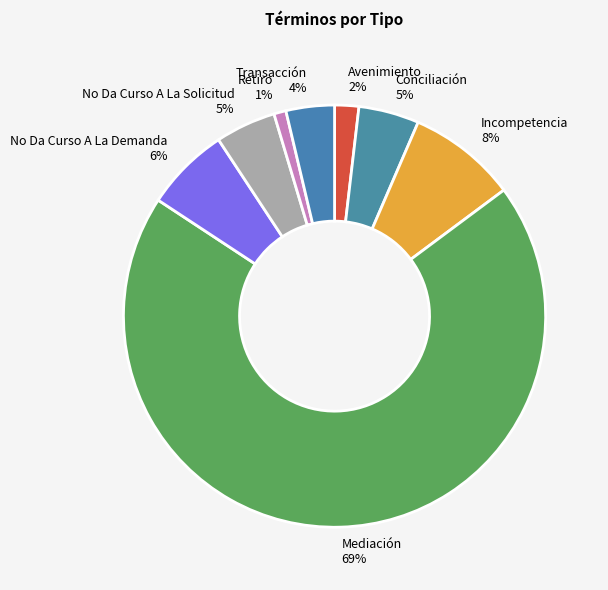

Between Conciliación and Transacción, which is larger?

Conciliación